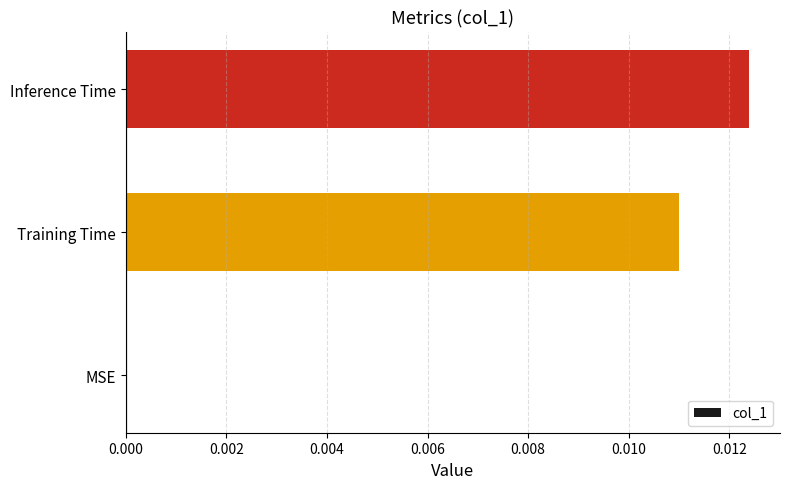

Between Training Time and Inference Time, which is larger?

Inference Time